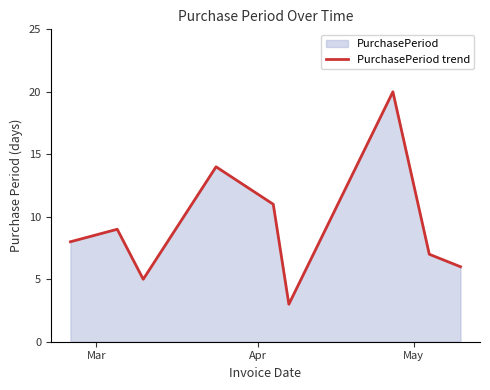

What is the difference between the maximum and minimum values?

17